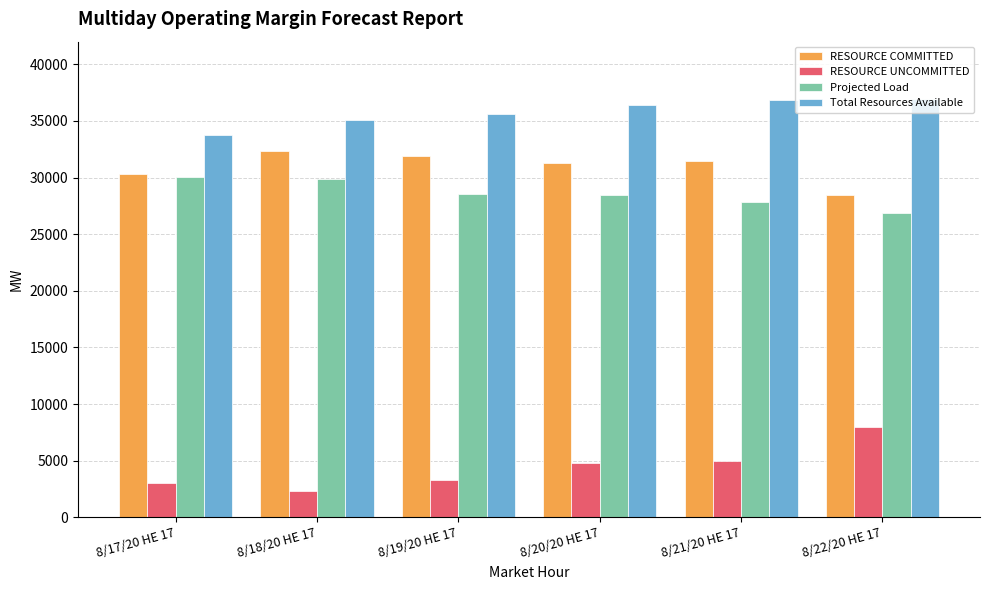

At how many categories does at least one series exceed 17365?

6